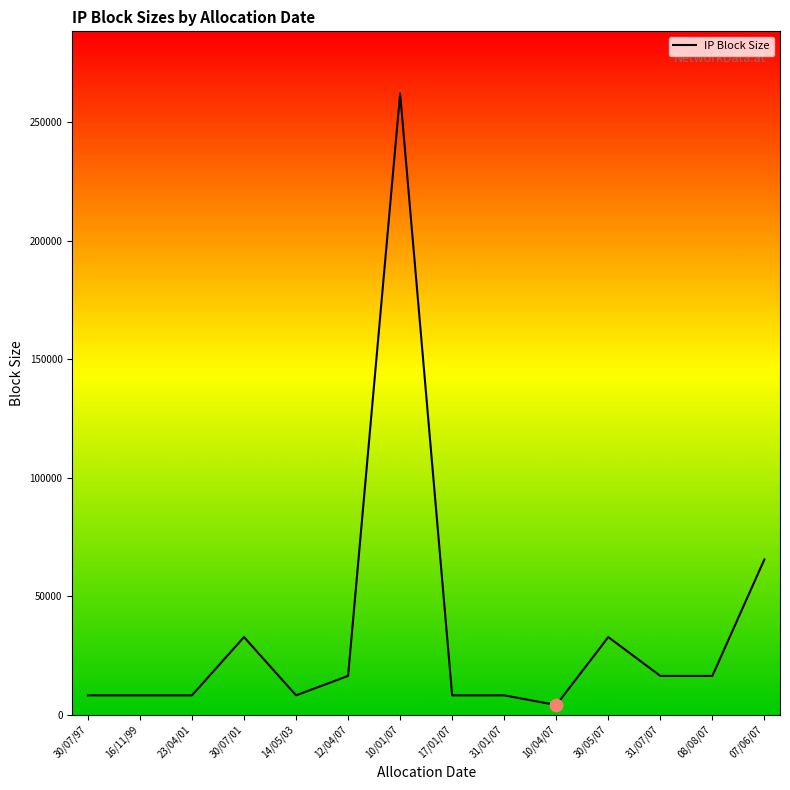

What is the change in value from 12/04/07 to 10/01/07?

+245760